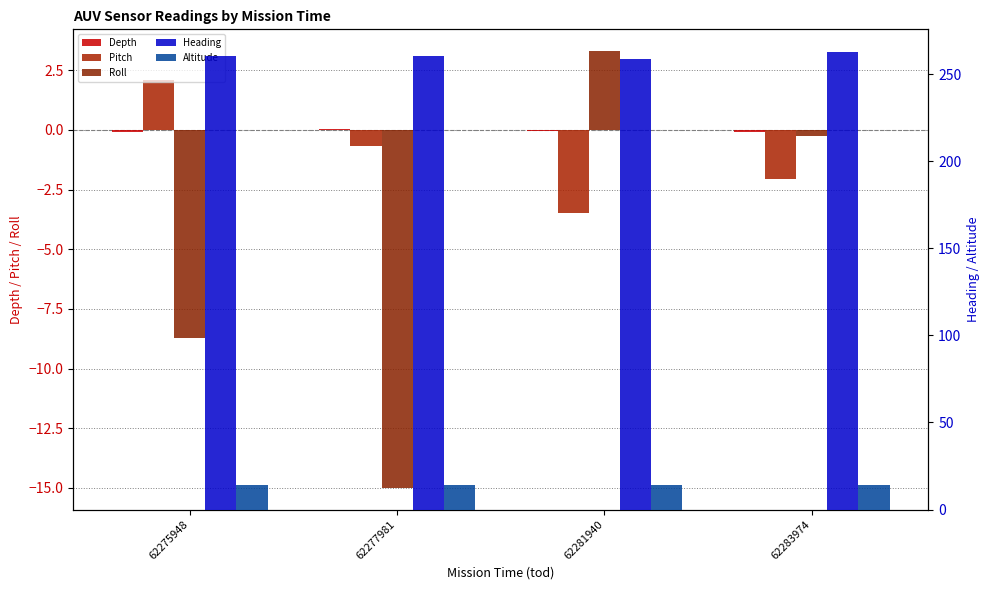

Which series has the largest total across all categories?

Heading